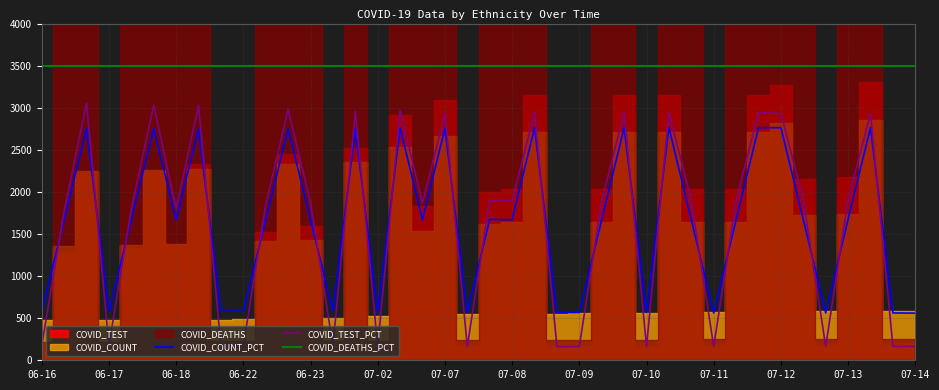

After their last crossing, which series has the higher values: COVID_TEST_PCT or COVID_COUNT_PCT?

COVID_COUNT_PCT